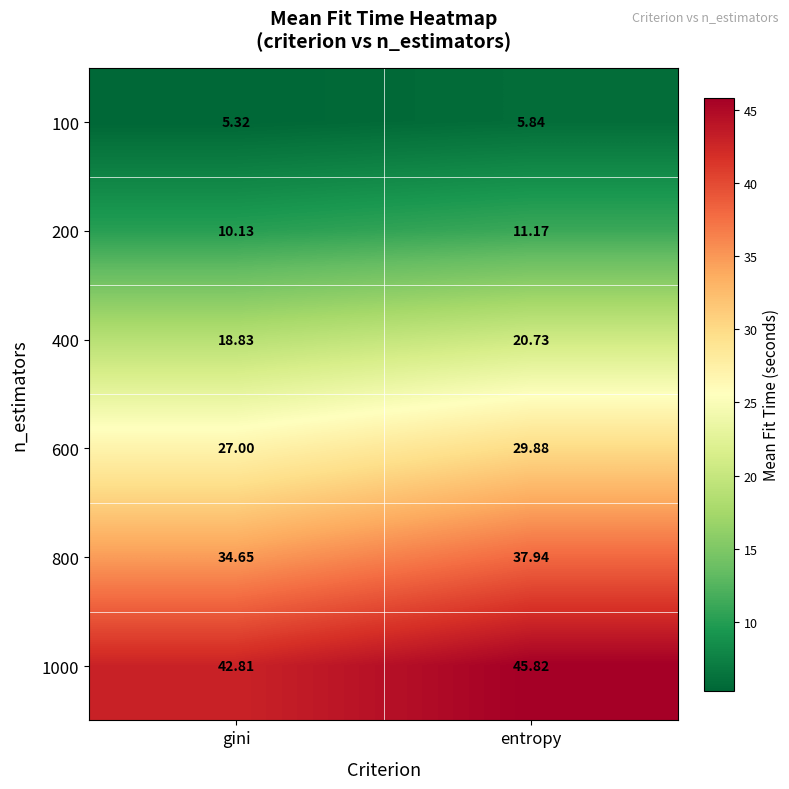

Count the number of data series in this chart.

6